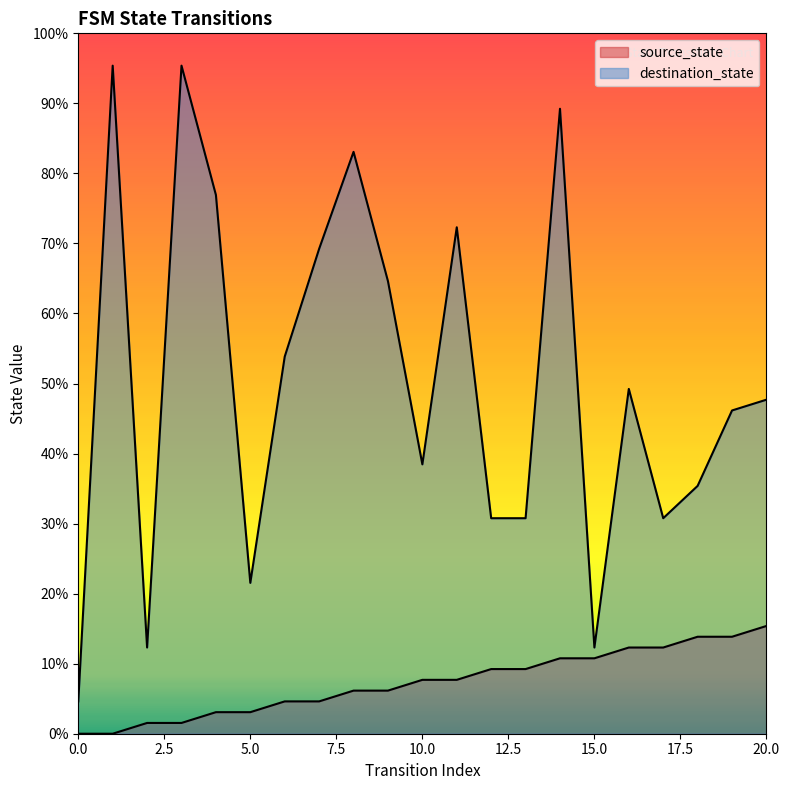

Which series changed the most between 3 and 4?

destination_state